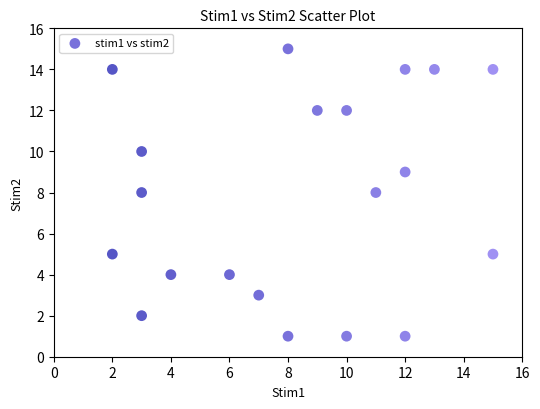

What is the range of X values (max minus min)?

13